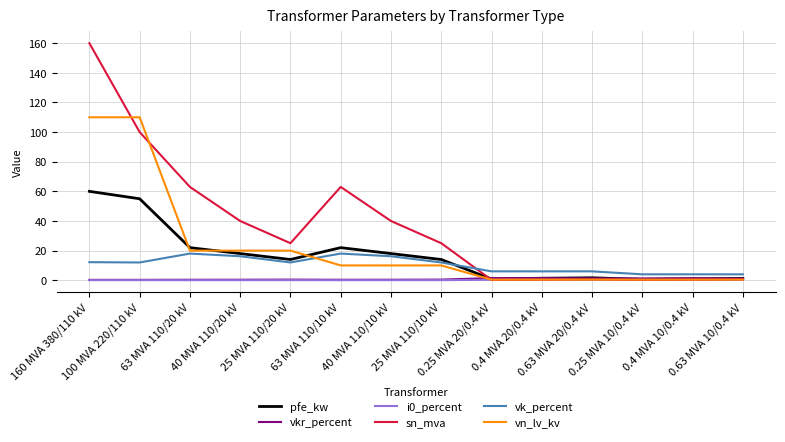

Which series has the widest spread of values?

sn_mva